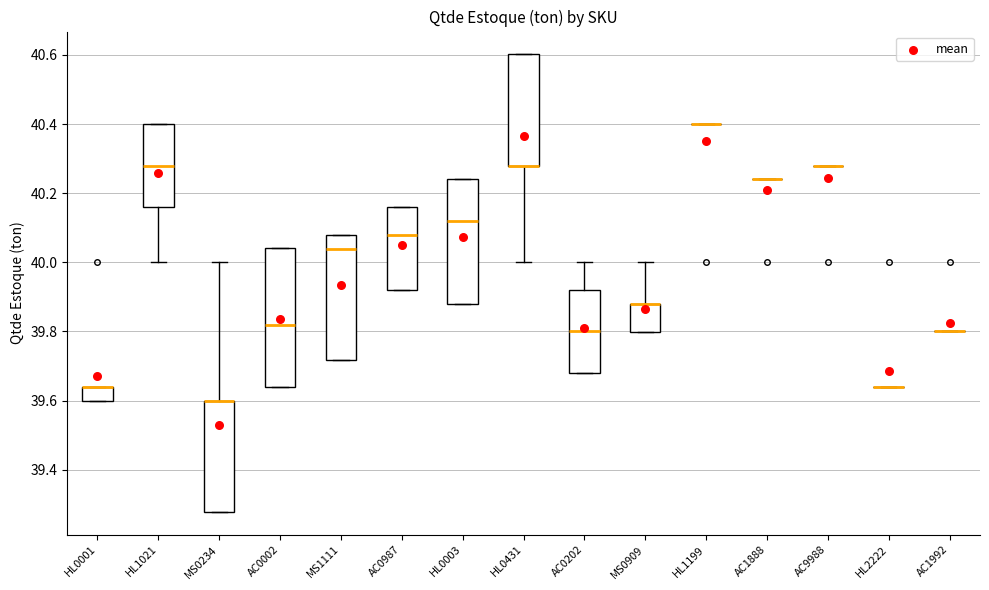

Where is the upper edge of the box for AC0002 on the y-axis? The values are not printed on the chart, so give them approximately, as read against the axis.

40.04